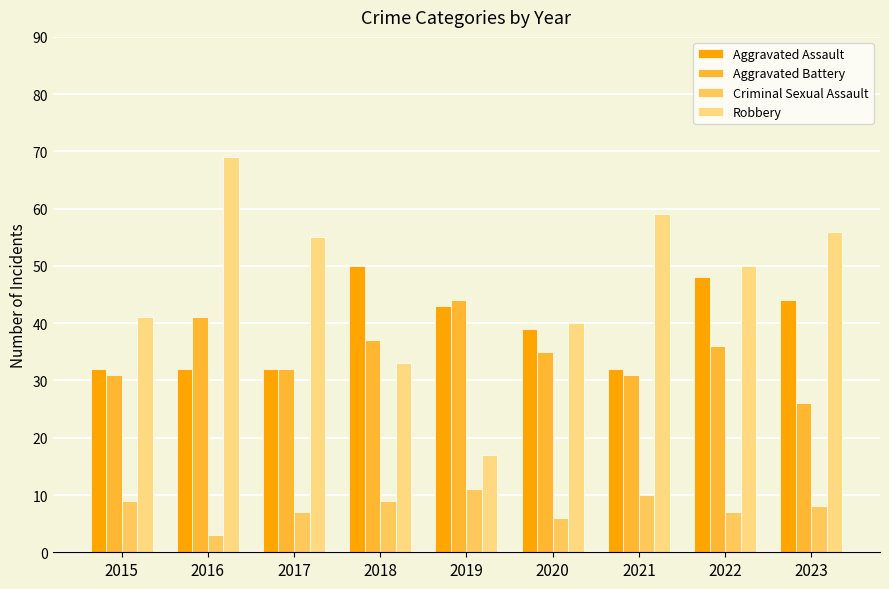

What is the difference between the maximum and second lowest values in the Aggravated Battery series?

13